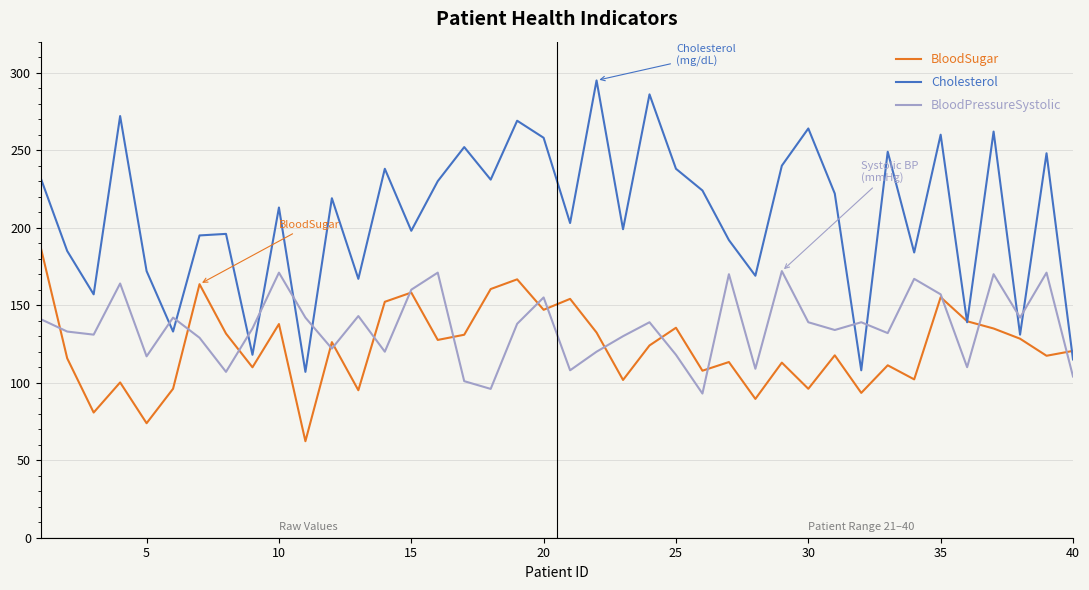

At how many categories does at least one series exceed 180?

29